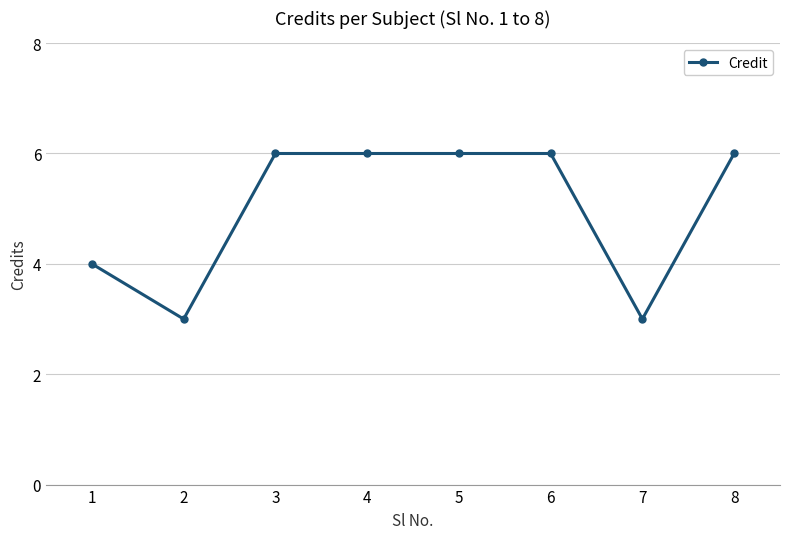

What is the sum of the values at 3 and 1?

10